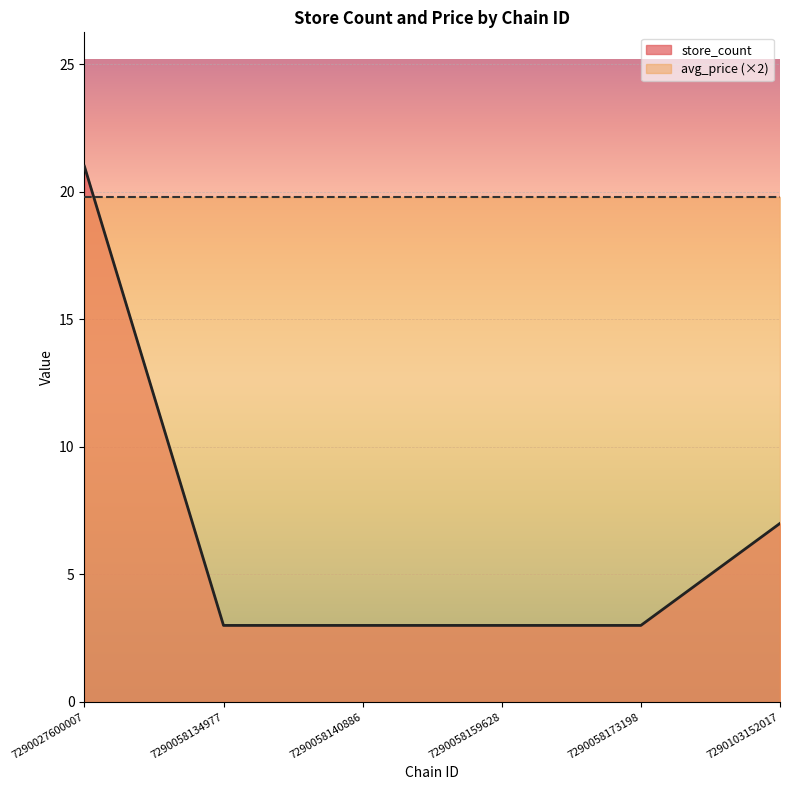

Reading right to left, extract all data points from this chart.

7	3	3	3	3	21